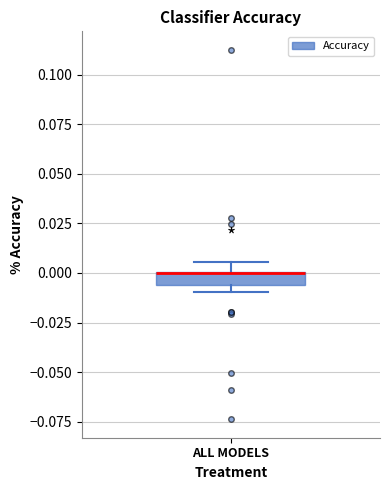

Where is the upper edge of the box for ALL MODELS on the y-axis? The values are not printed on the chart, so give them approximately, as read against the axis.

0.000